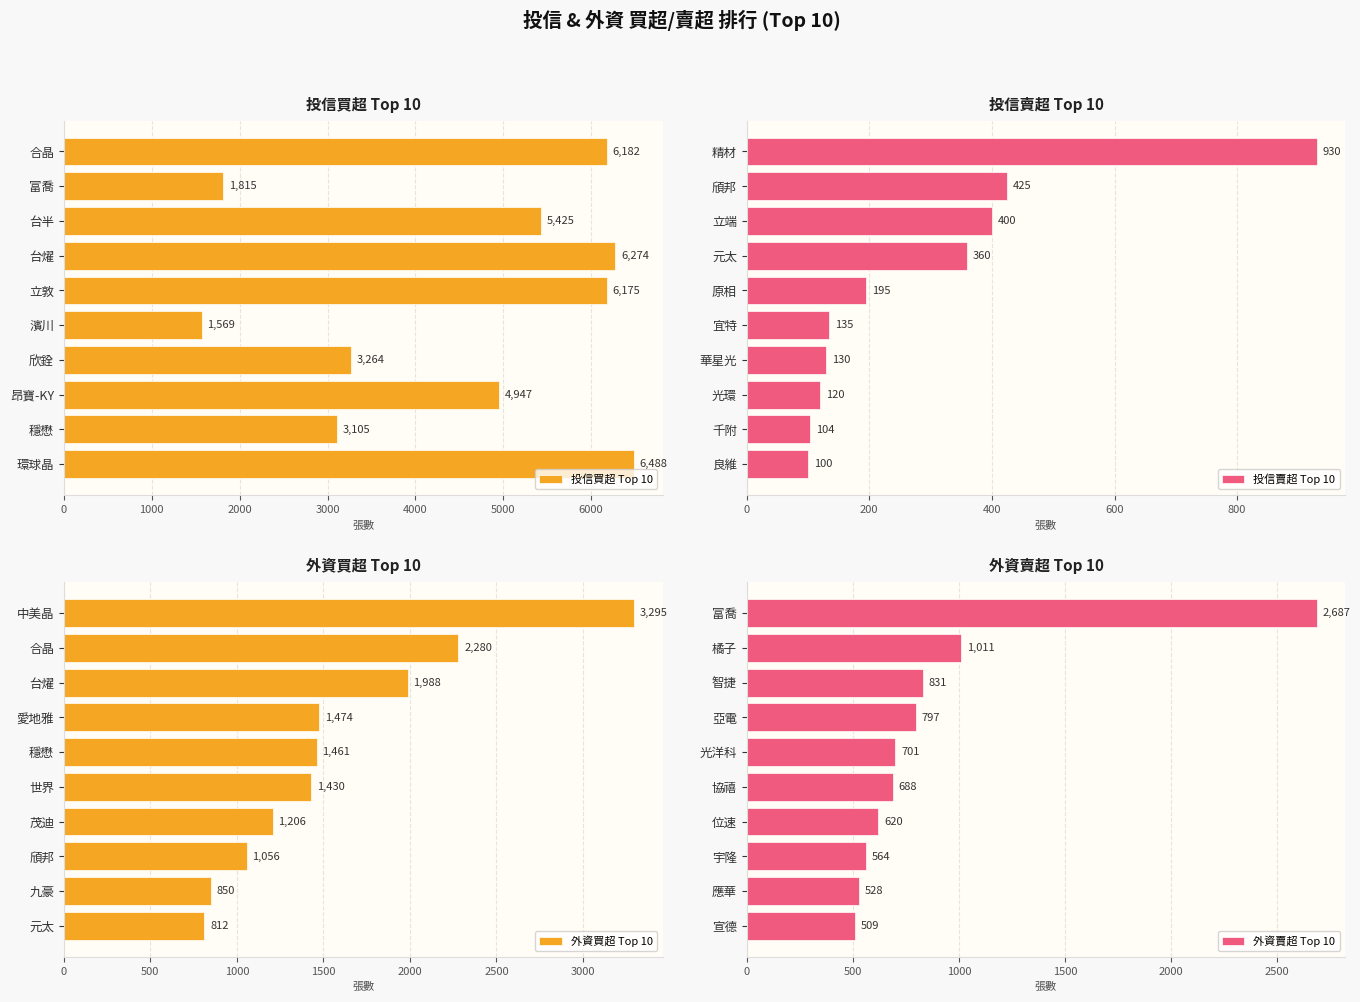

Between 0 and 1000, which series saw the biggest shift?

投信買超 Top 10